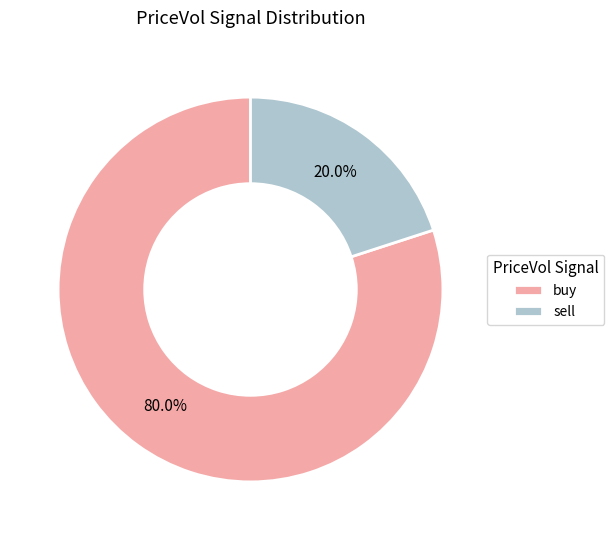

To the nearest percent, what is the combined percentage of sell and buy?

100%